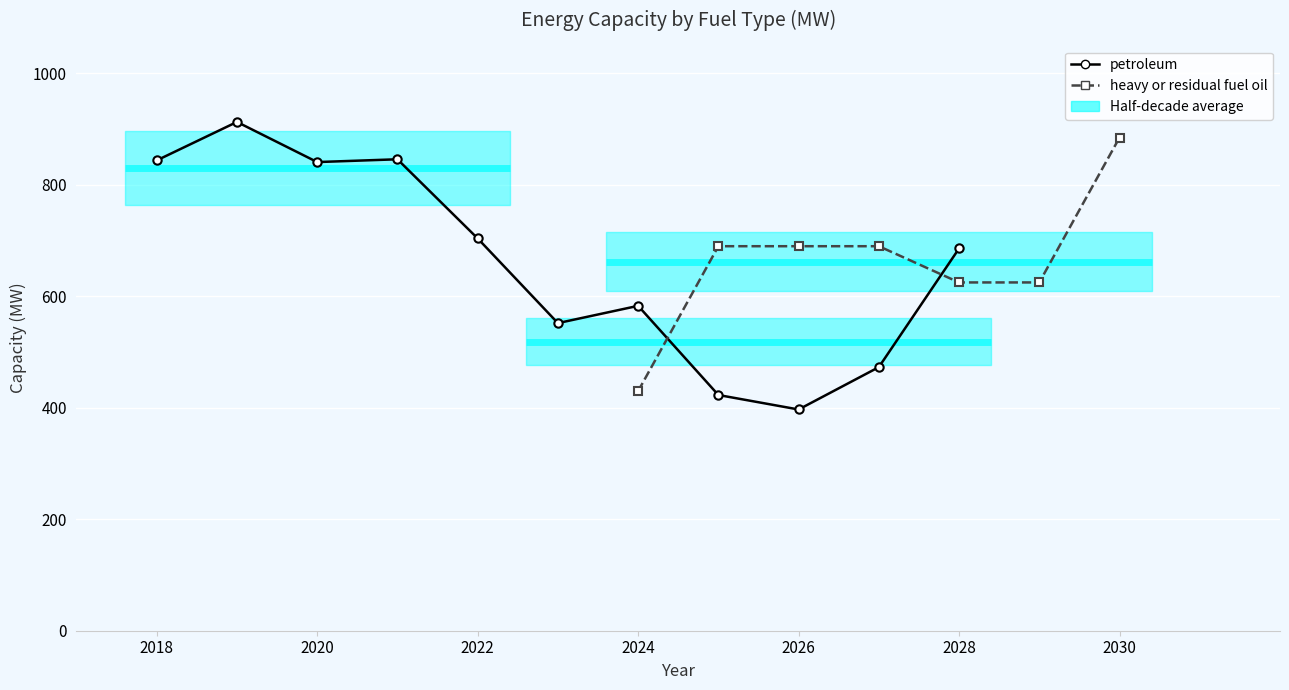

Is this an area chart (filled region under the line)?

No